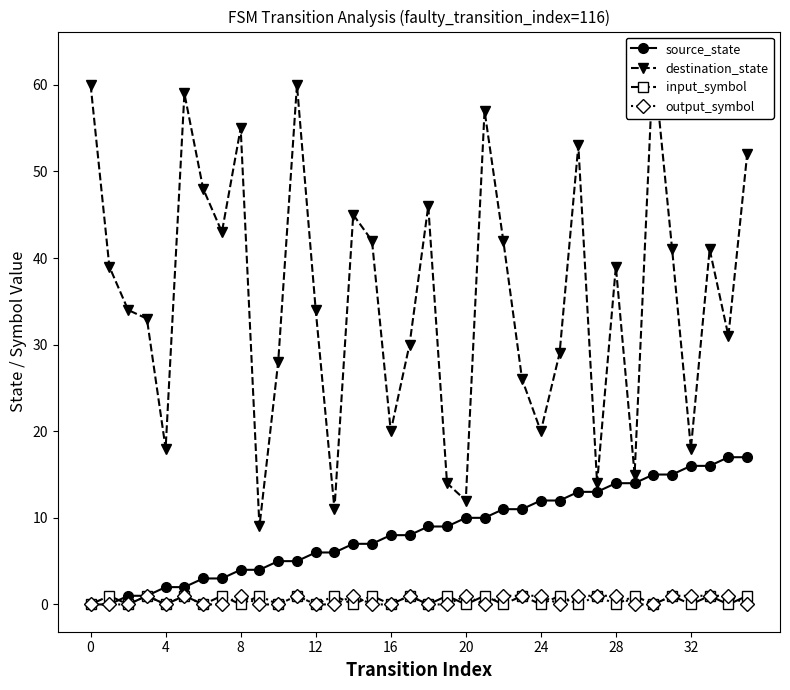

At 29, list the series in order from smallest to largest.

output_symbol, input_symbol, source_state, destination_state